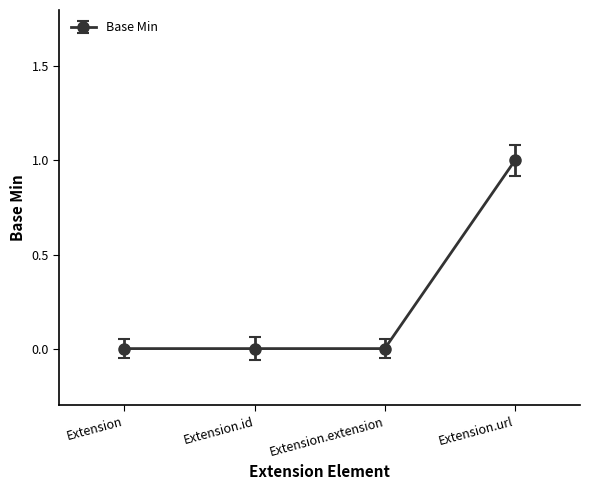

What is the value of the 4th point from the left?

1